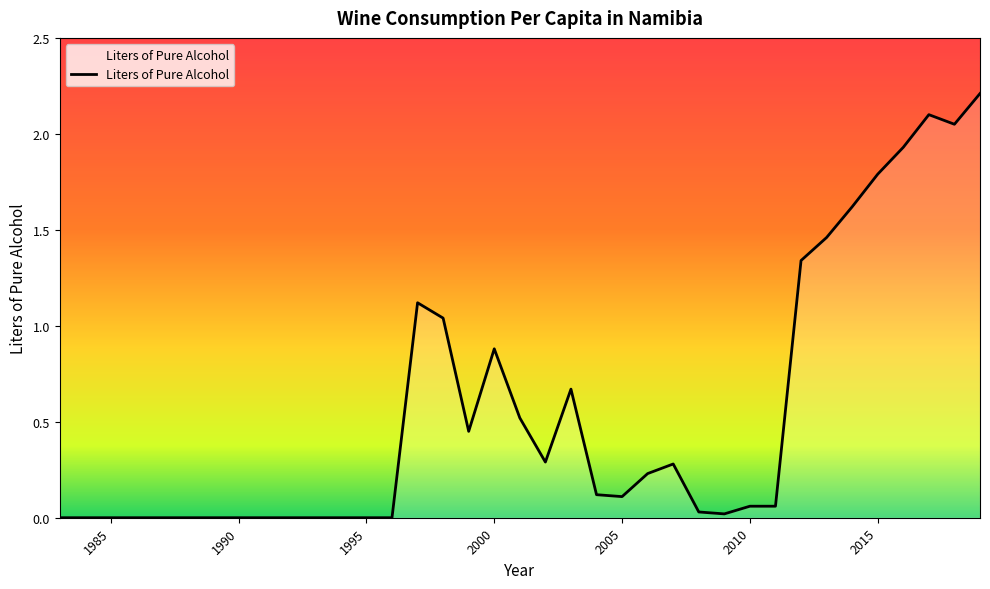

How many lines are shown in the chart?

1